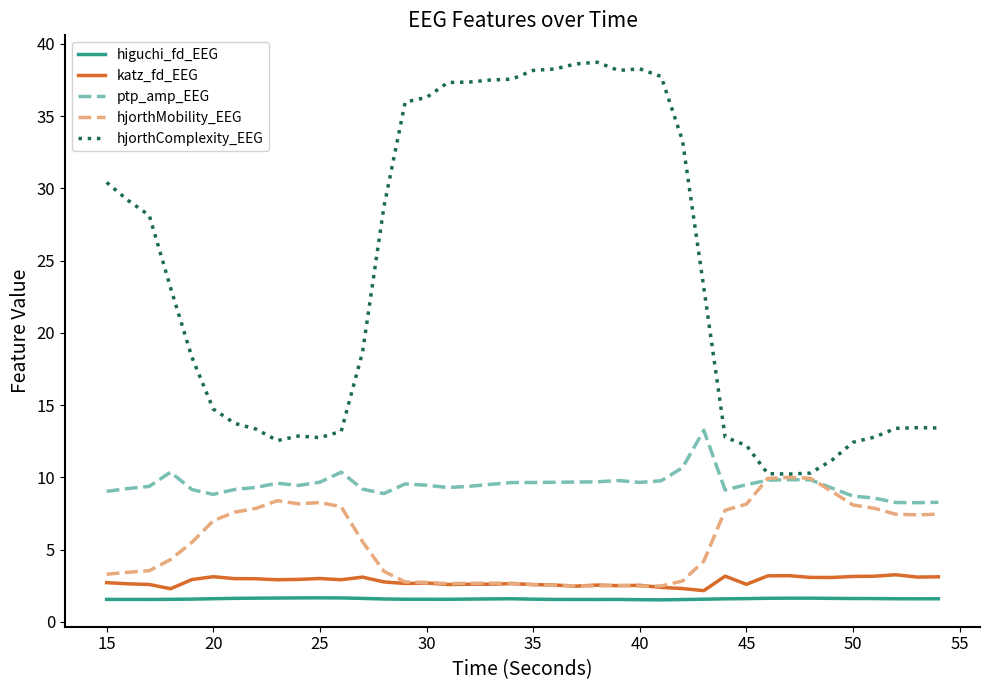

In hjorthMobility_EEG, how many points are lower than both neighbors (excluding endpoints)?

5